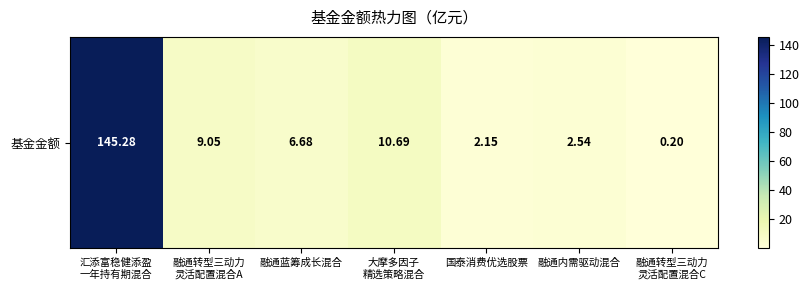

True or false: the data shows 2.8 at 融通转型三动力
灵活配置混合A.

False